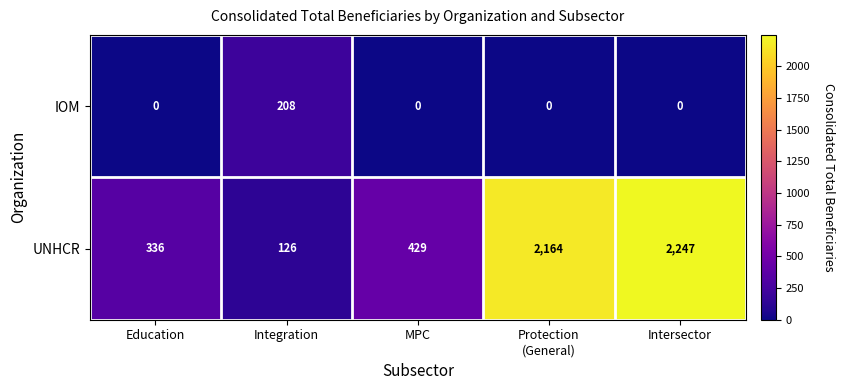

Which series has the widest spread of values?

UNHCR